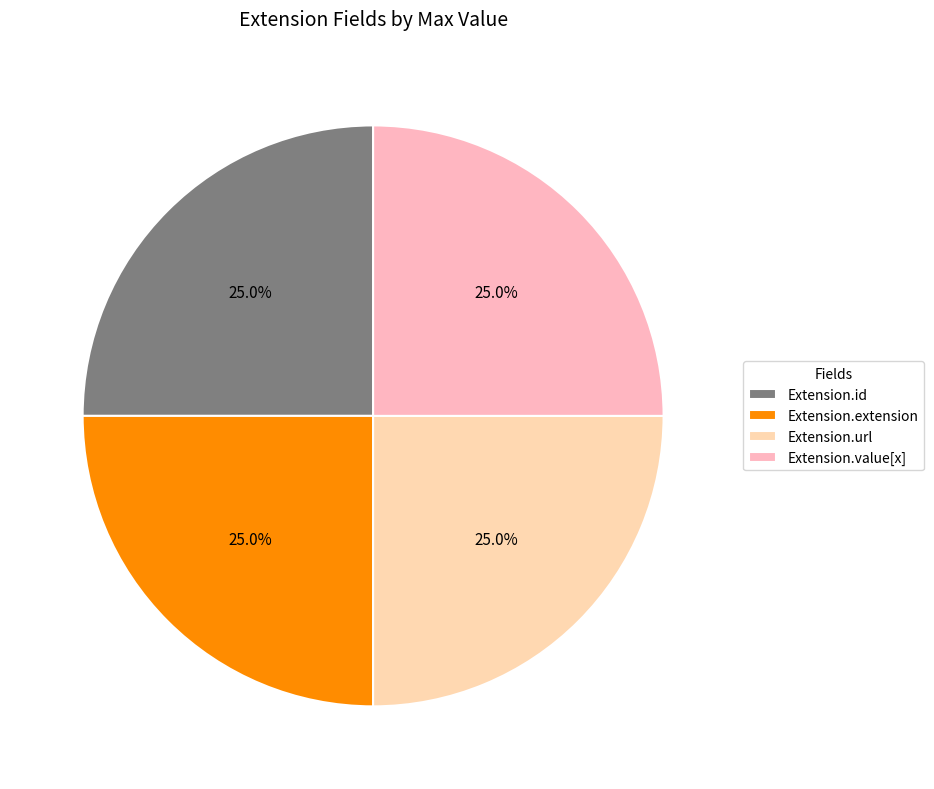

What is the total percentage of Extension.value[x] and Extension.url?

50.0%